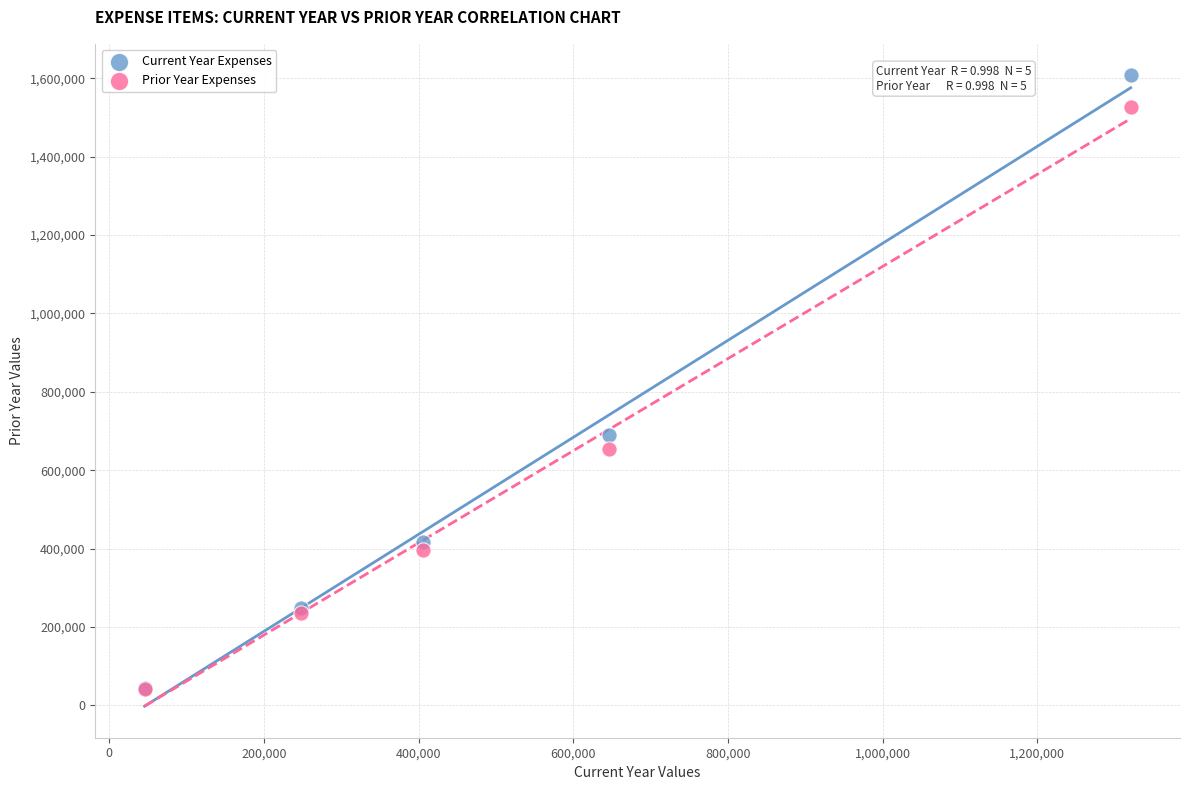

Which series contains the highest Y value?

Current Year Expenses